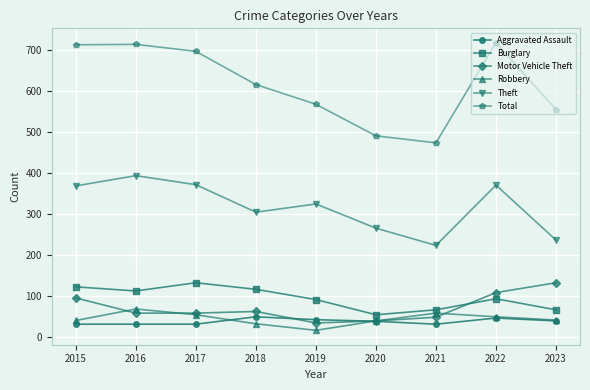

What are all the series names shown in the legend?

Aggravated Assault, Burglary, Motor Vehicle Theft, Robbery, Theft, Total